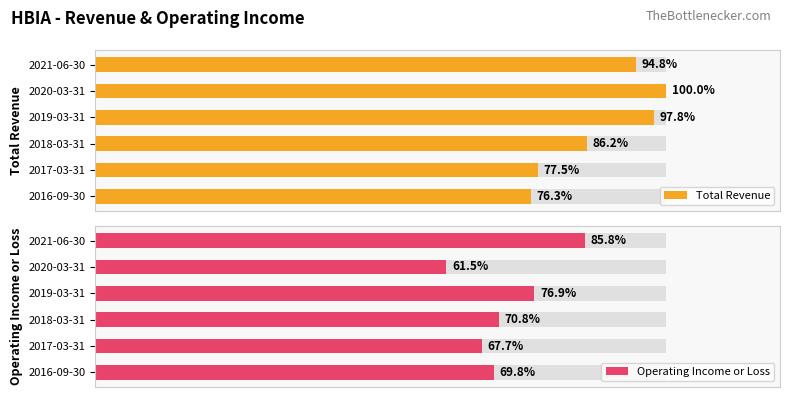

What is the value of the Operating Income or Loss bar at the 1st from the left?

0.7